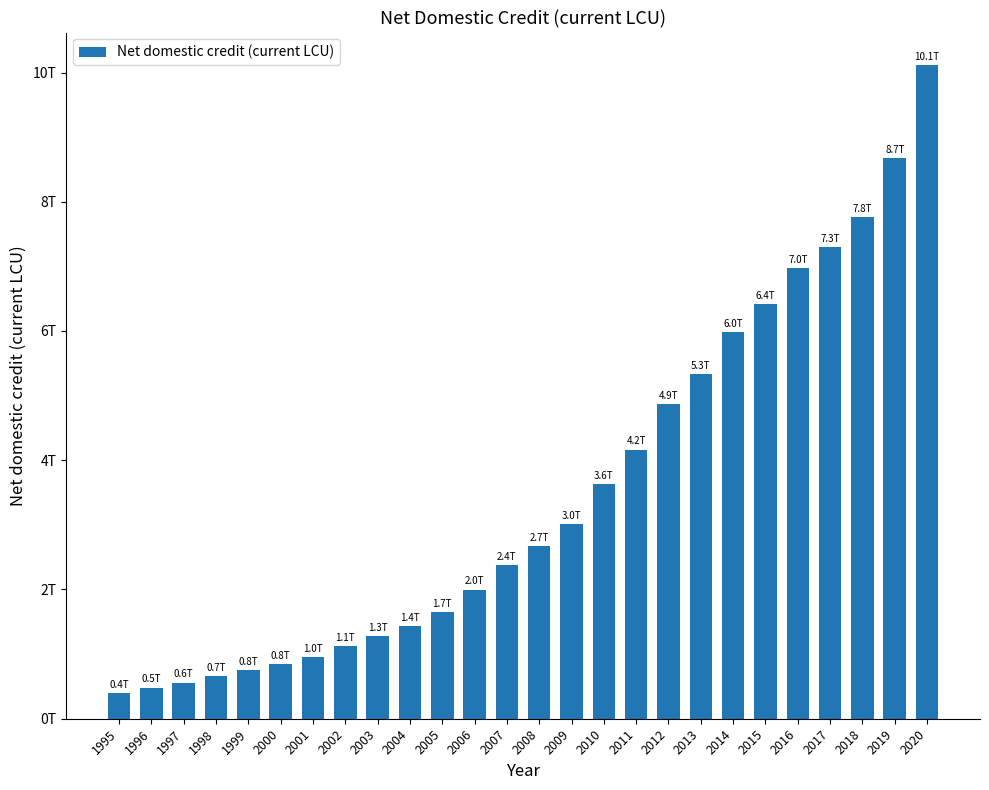

What is the approximate value at 2001?

958727175941.7